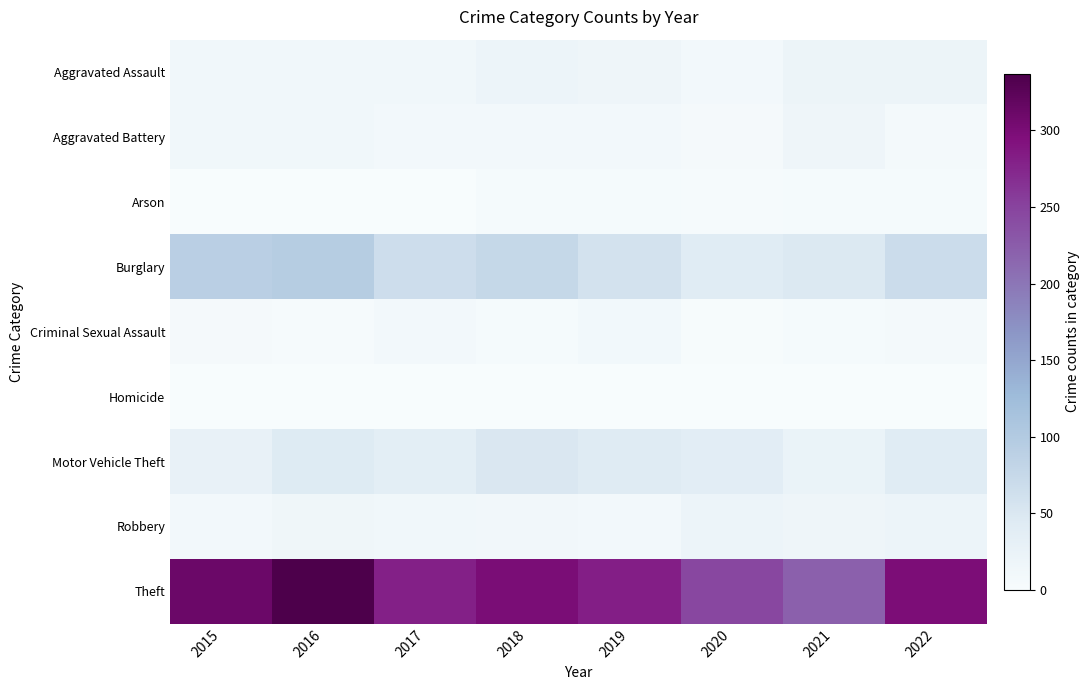

What is the difference between the highest and lowest values at 2019?

281